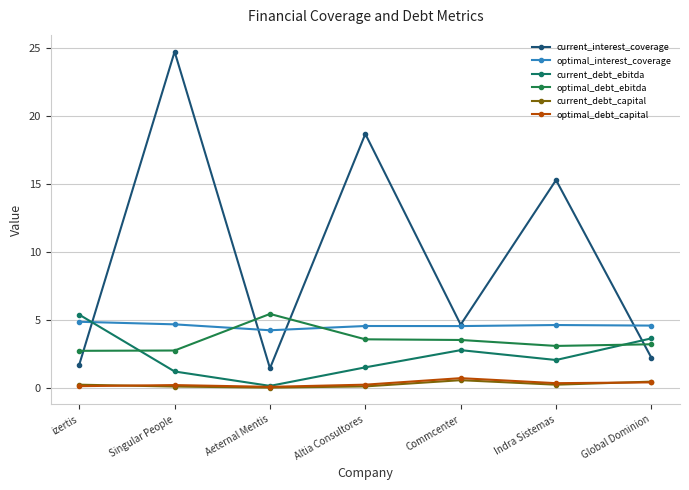

How many values in the current_interest_coverage series exceed 4?

4